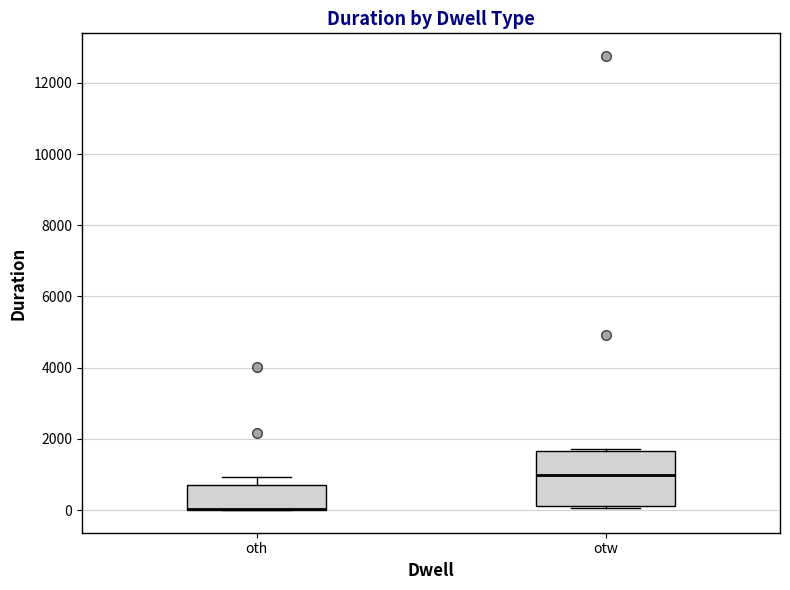

Reading left to right, read every box against the y-axis: the position of its median line, the range the box covers, and the ends of its whiskers. The values are not printed on the chart, so give them approximately, as read against the axis.

oth: median 0 (drawn on the box's lower edge), box 0 to 800, whiskers 0 to 1000
otw: median 1000, box 200 to 1600, whiskers 0 to 1800